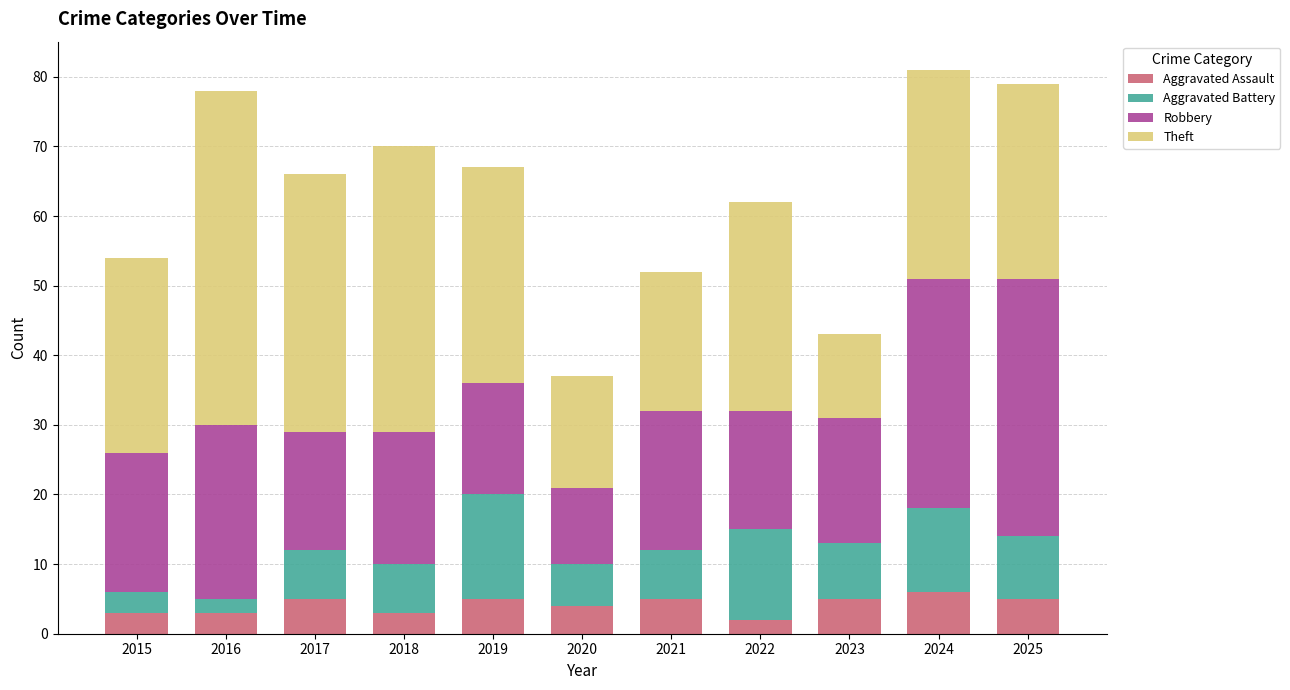

Does the chart contain stacked bars?

Yes